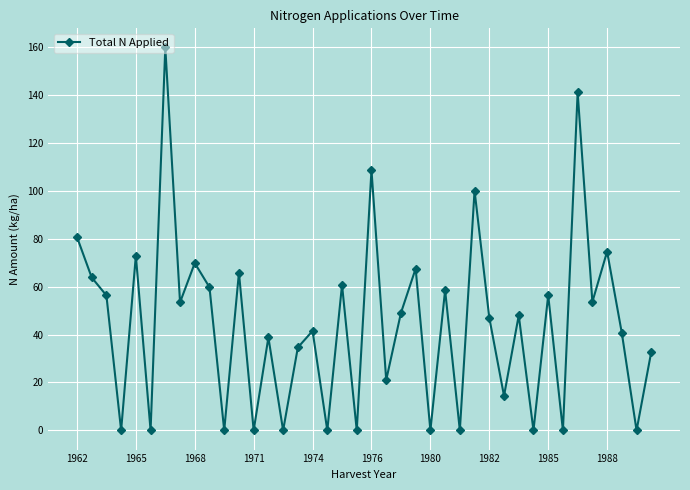

True or false: there are more than 0 points higher than both neighbors.

True